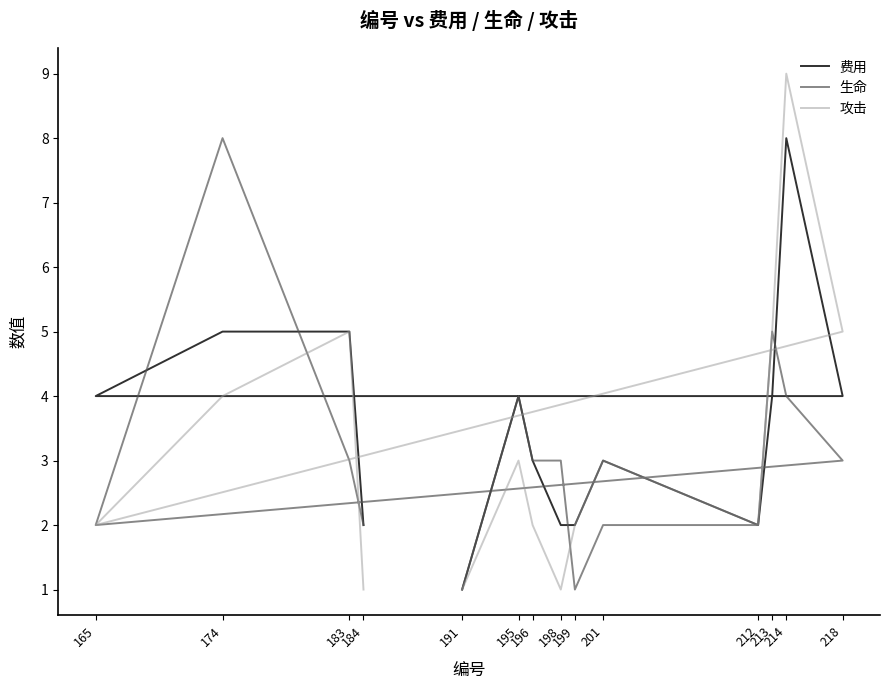

The value of 攻击 at 184 is 0. True or false?

False